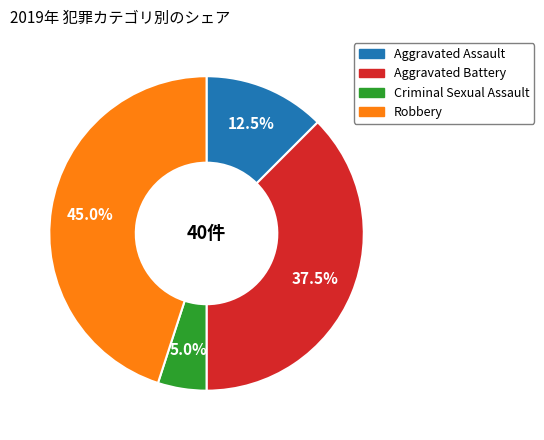

Rank the categories by value from lowest to highest.

Criminal Sexual Assault, Aggravated Assault, Aggravated Battery, Robbery